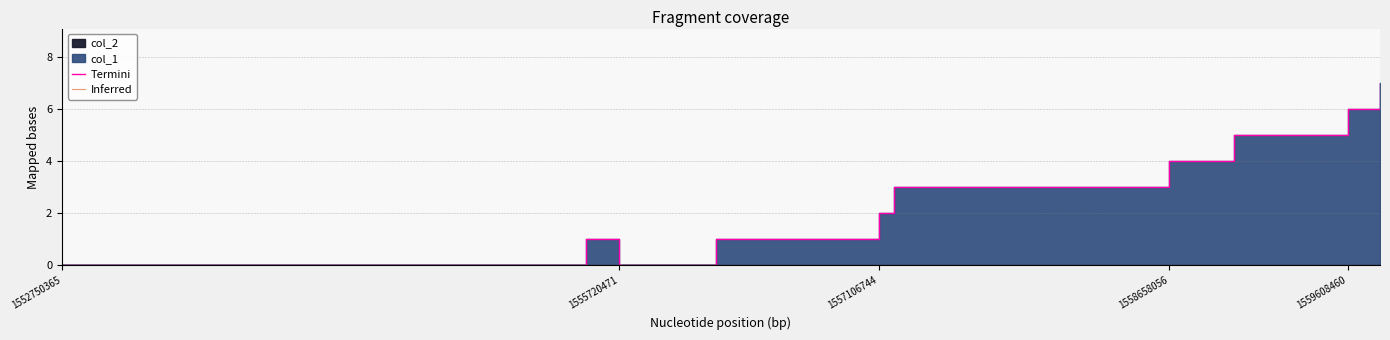

Reading left to right, what are all the values shown in this chart?

Termini: 0	1	0	1	2	3	4	5	6	7
Inferred: 0	0	0	0	0	0	0	0	0	0